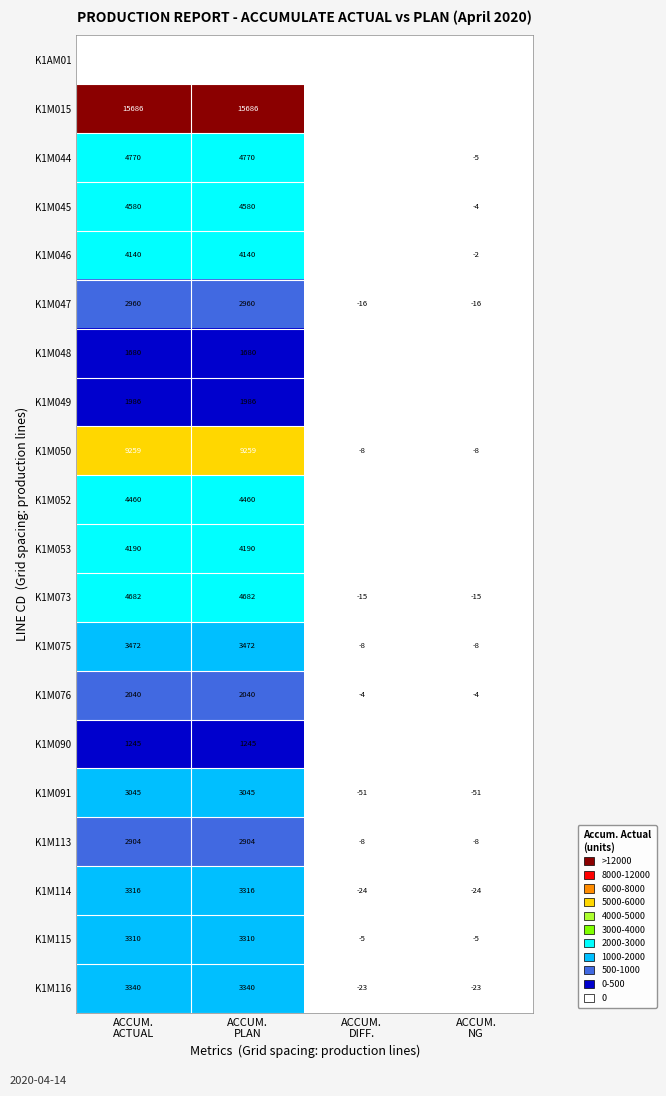

What is the maximum value for K1M050?

9259